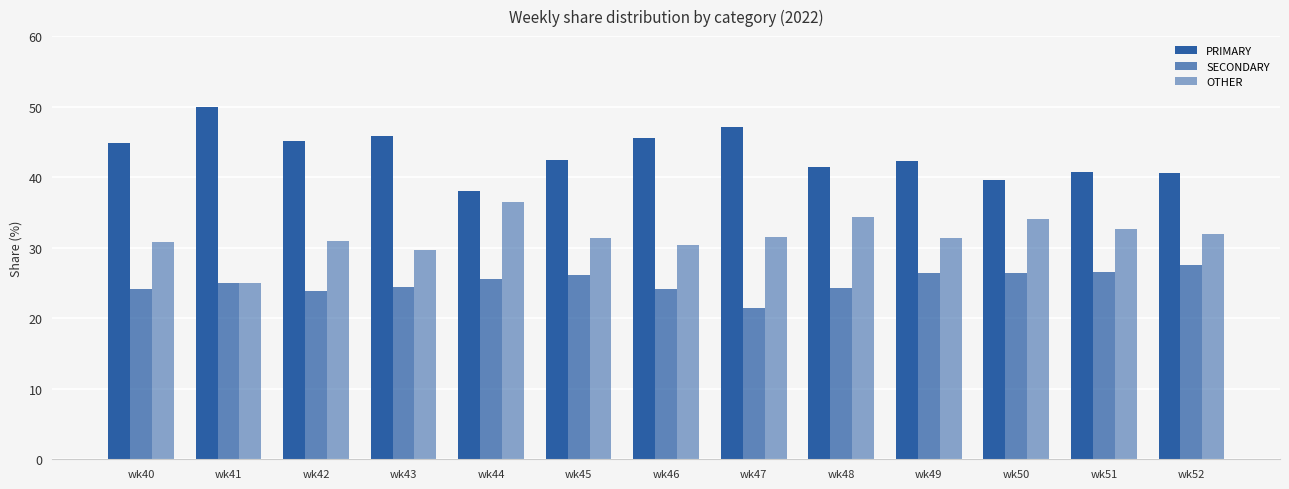

Which series has the largest range (max minus min)?

PRIMARY